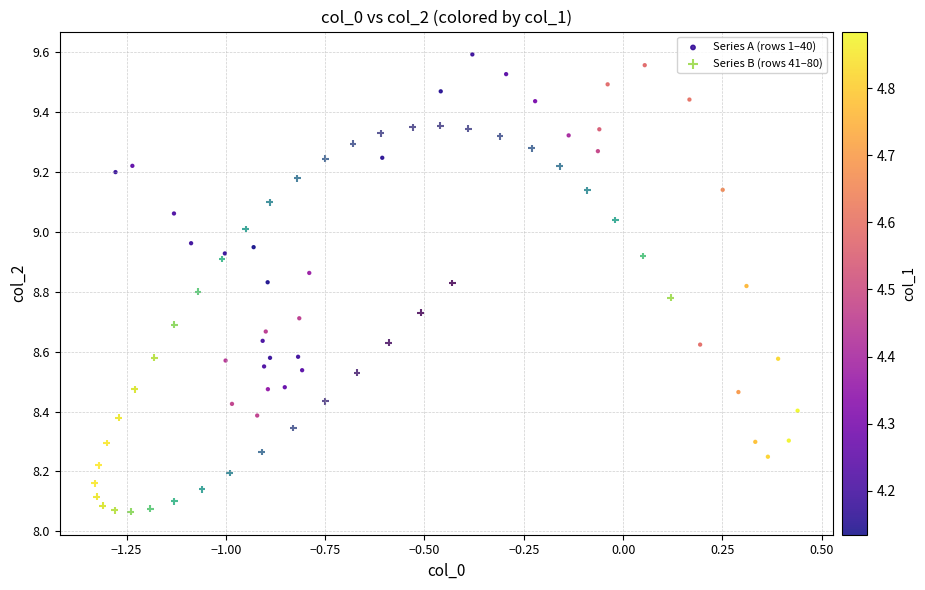

Which series reaches the minimum Y coordinate?

Series B (rows 41–80)